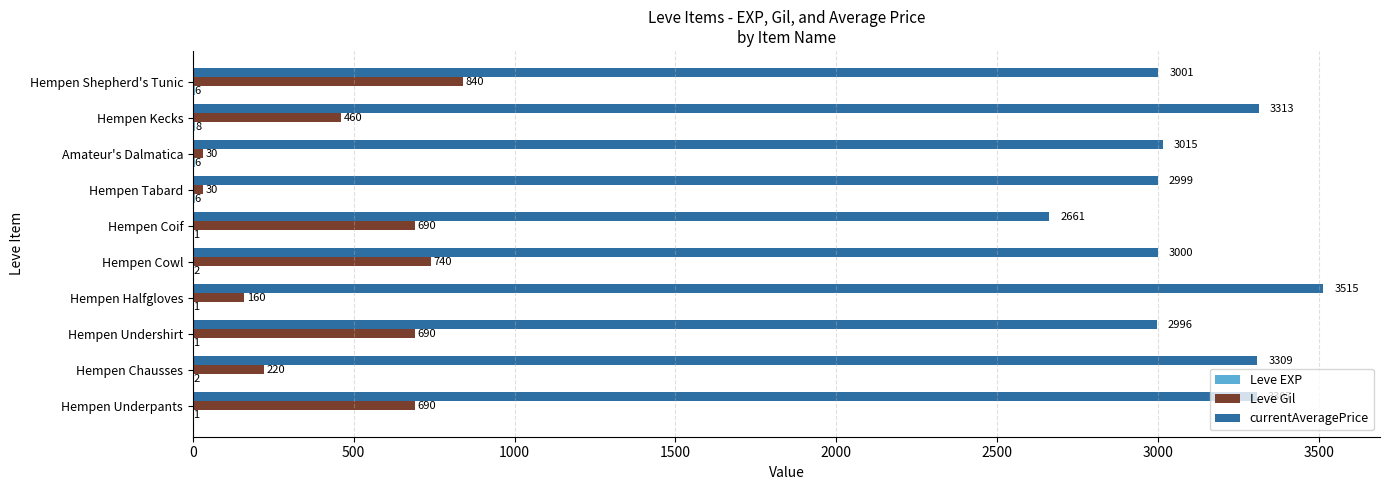

At which label is Leve Gil closest to 435?

Hempen Kecks